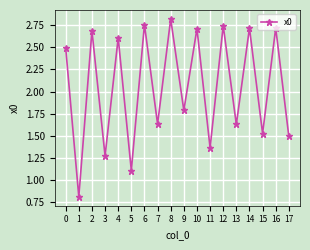

How many lines are shown in the chart?

1